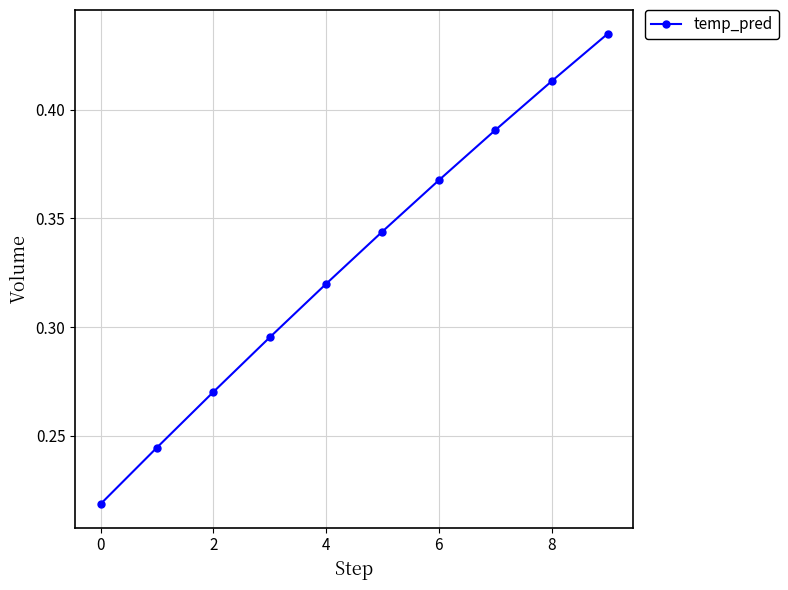

True or false: the data has more than 2 interior local peaks.

False